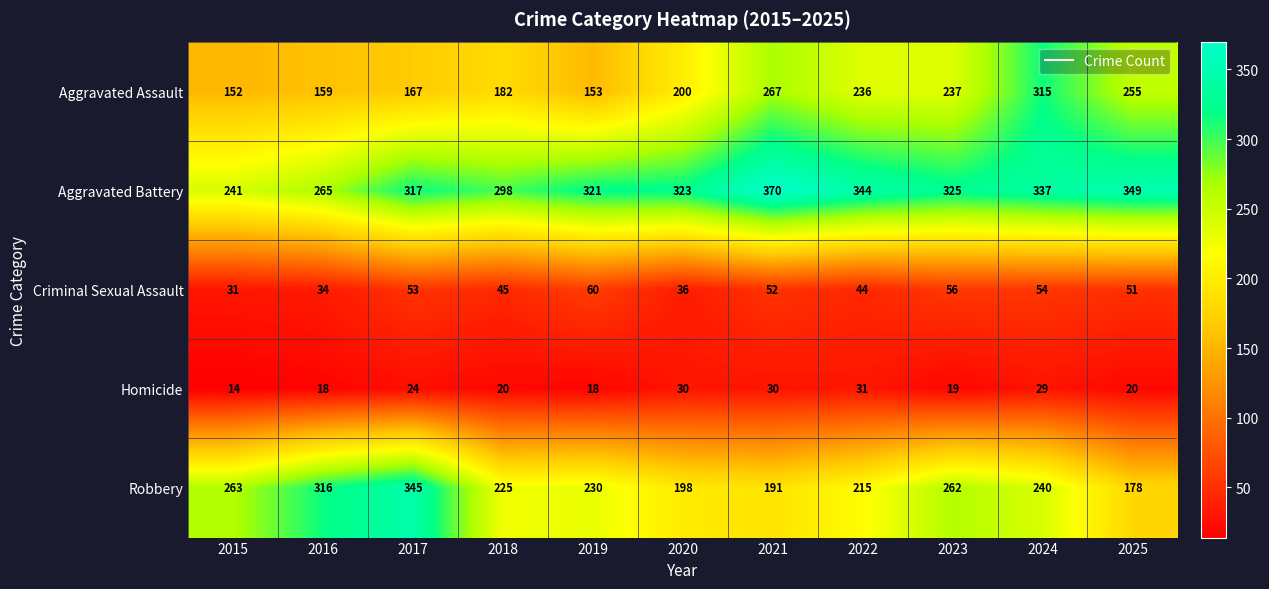

List the series in order of their peak value, lowest first.

Homicide, Criminal Sexual Assault, Aggravated Assault, Robbery, Aggravated Battery